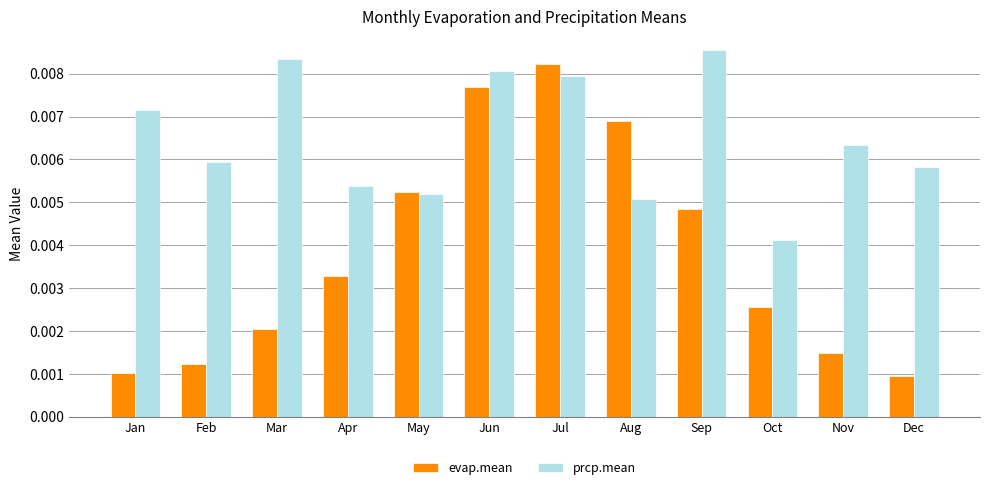

Count the evap.mean values in the range 0 to 1.

12